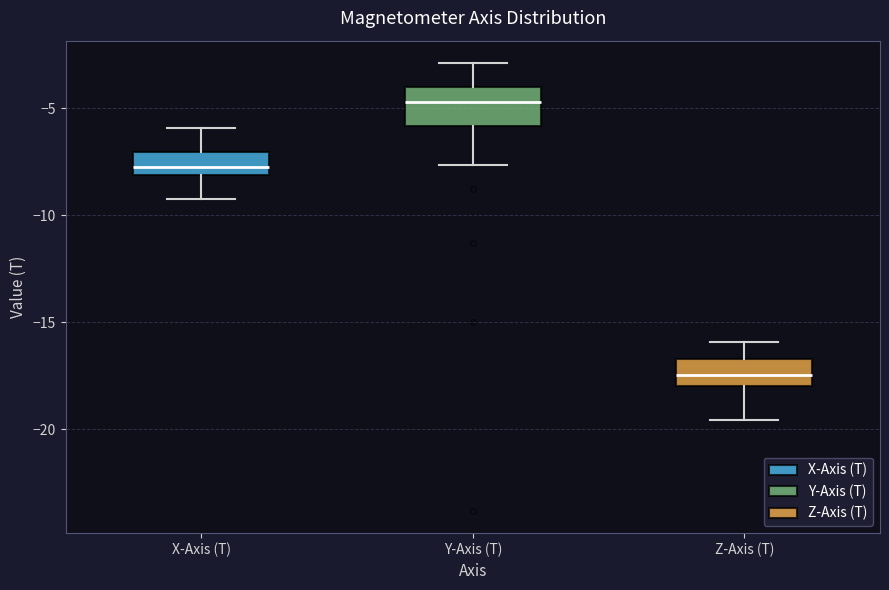

Reading left to right, read every box against the y-axis: the position of its median line, the range the box covers, and the ends of its whiskers. The values are not printed on the chart, so give them approximately, as read against the axis.

X-Axis (T): median -7.5, box -8.0 to -7.0, whiskers -9.0 to -6.0
Y-Axis (T): median -4.5, box -6.0 to -4.0, whiskers -7.5 to -3.0
Z-Axis (T): median -17.5, box -18.0 to -16.5, whiskers -19.5 to -16.0